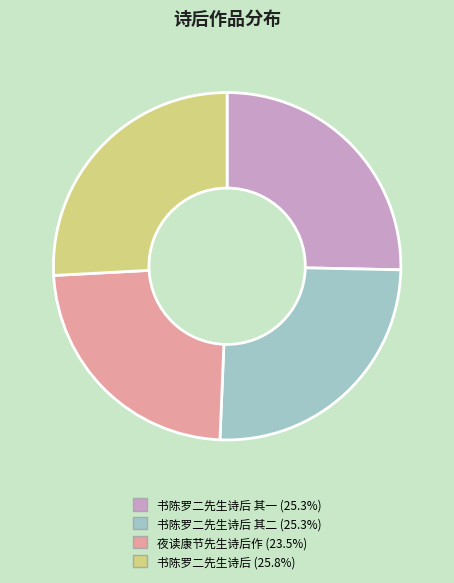

Does any single category account for the majority?

No